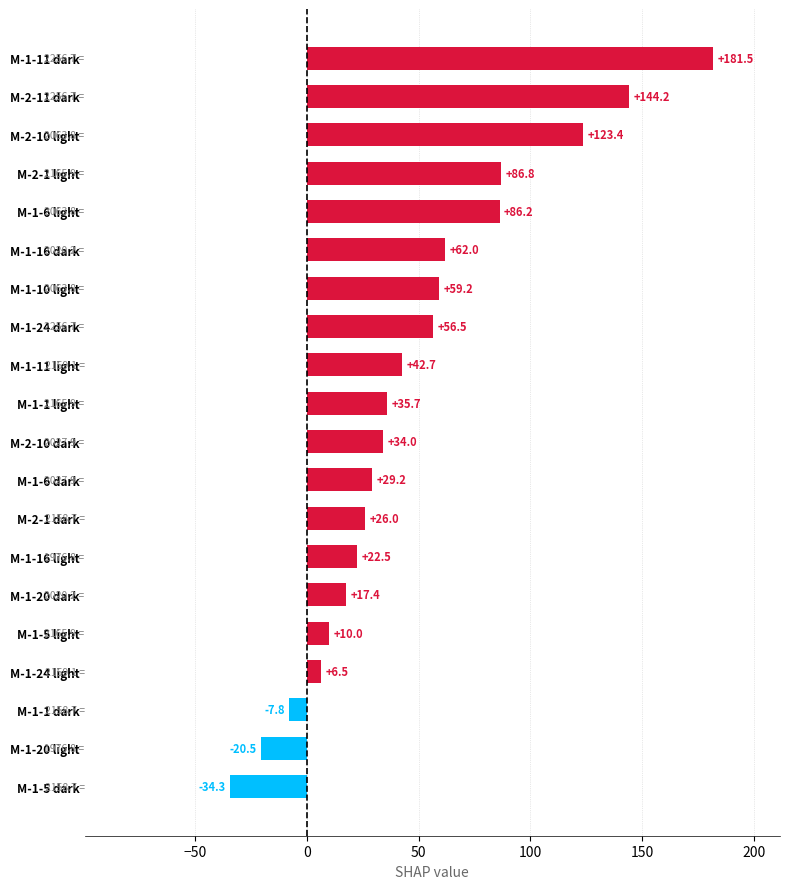

What is the approximate value at M-2-1 dark?

26.0